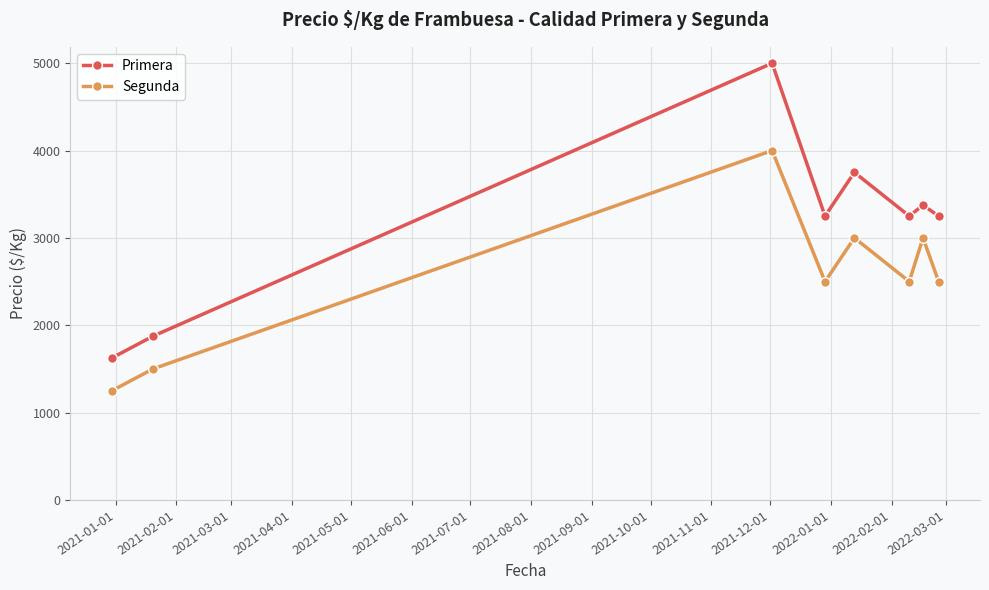

True or false: Segunda and Primera intersect in this chart.

False